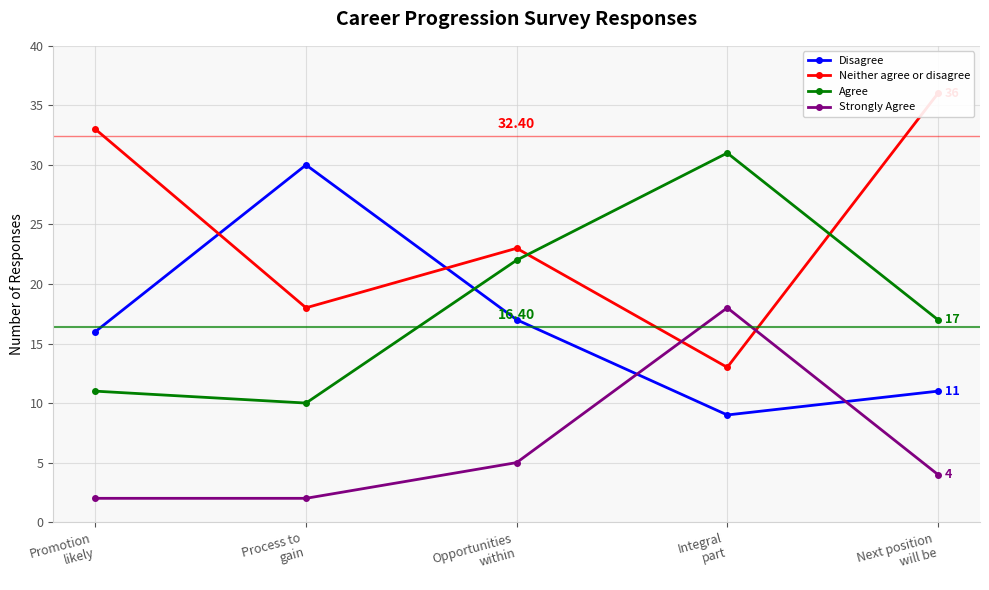

Rank the series at Process to
gain from lowest to highest value.

Strongly Agree, Agree, Neither agree or disagree, Disagree